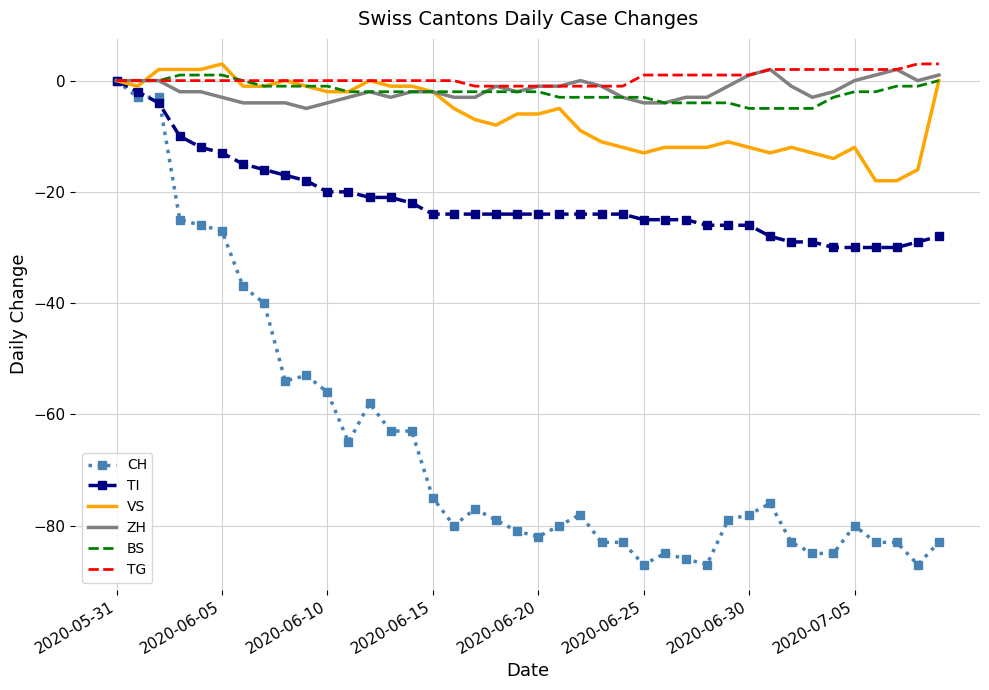

Which series has the largest range (max minus min)?

CH